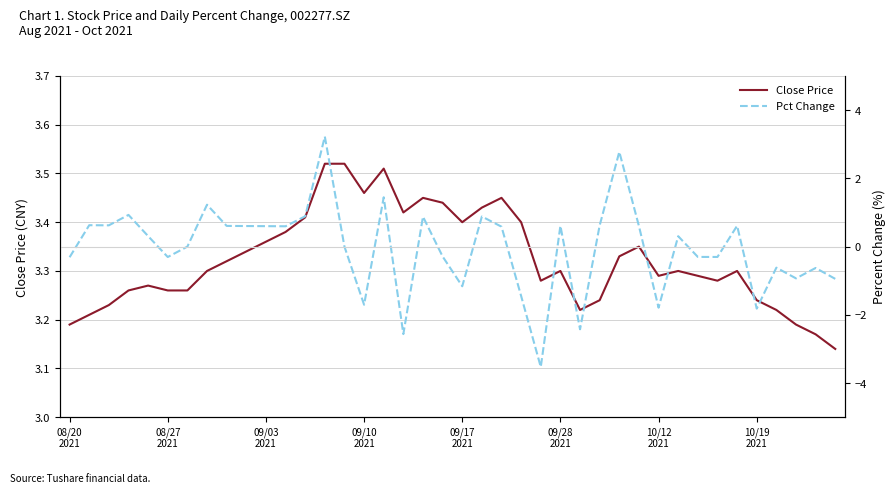

What is the label of the 4th point from the left?

09/10
2021